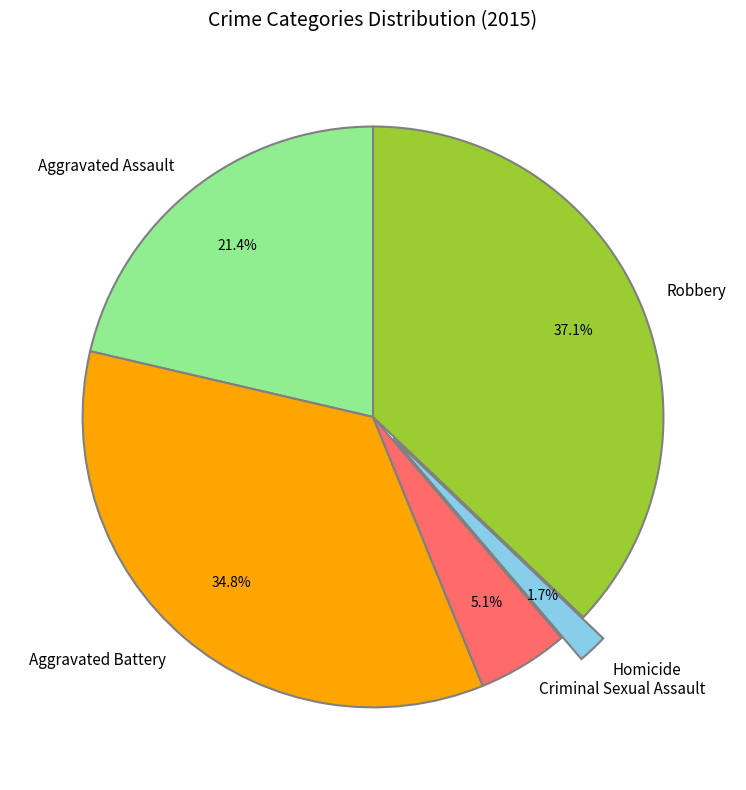

To the nearest percent, what percentage of the pie is Aggravated Battery?

35%